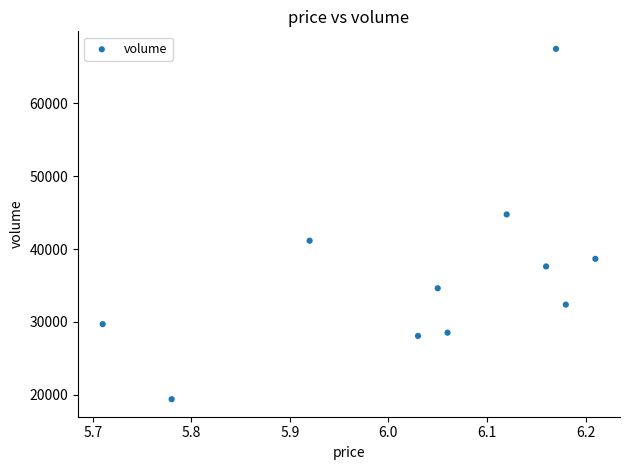

What Y value in the scatter plot is closest to 43426?

44742